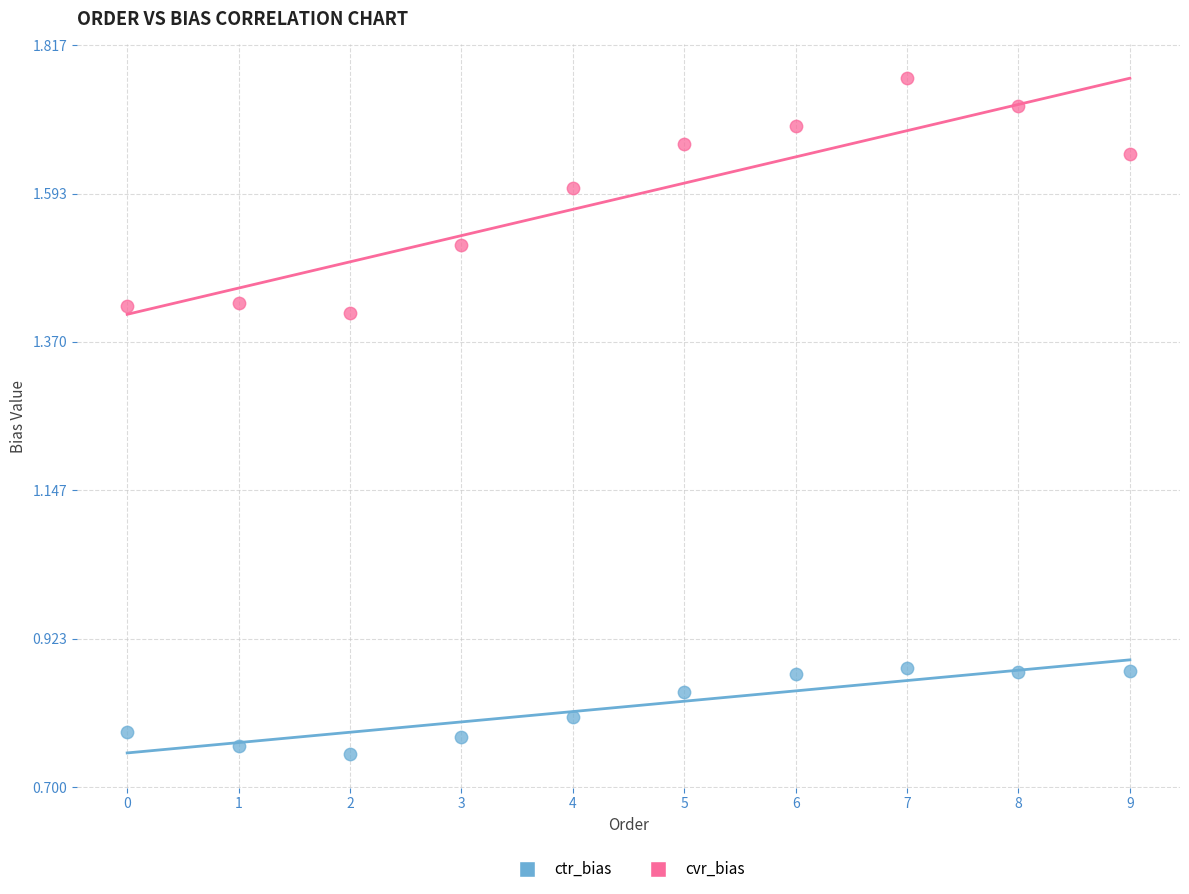

Which series has the largest Y range (max minus min)?

cvr_bias